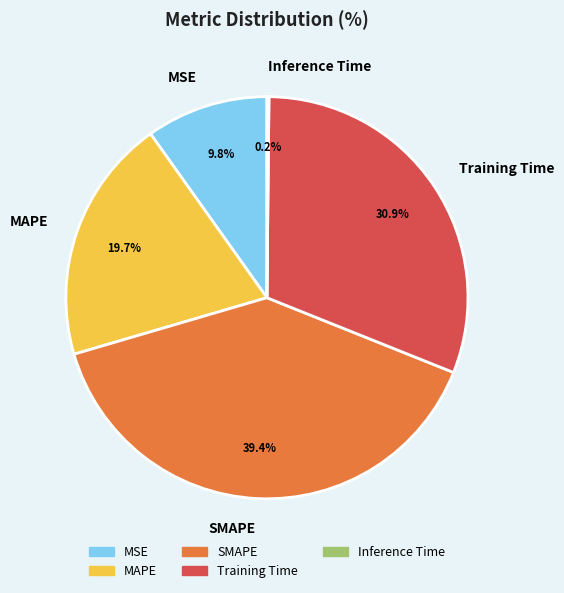

Which category has the biggest portion of the pie?

SMAPE